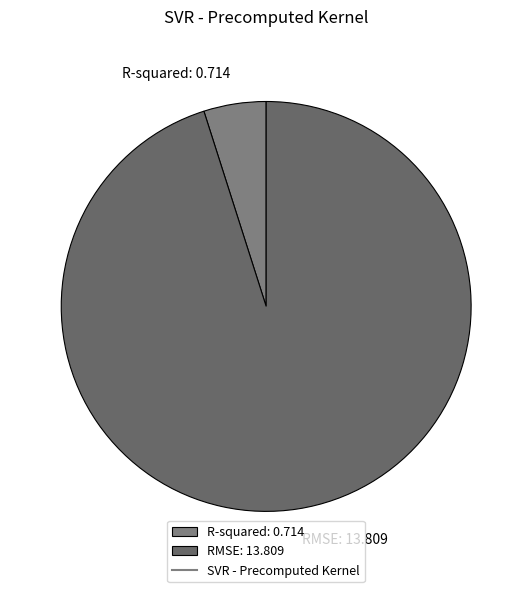

Do RMSE: 13.809 and R-squared: 0.714 together represent more than half of the pie?

Yes